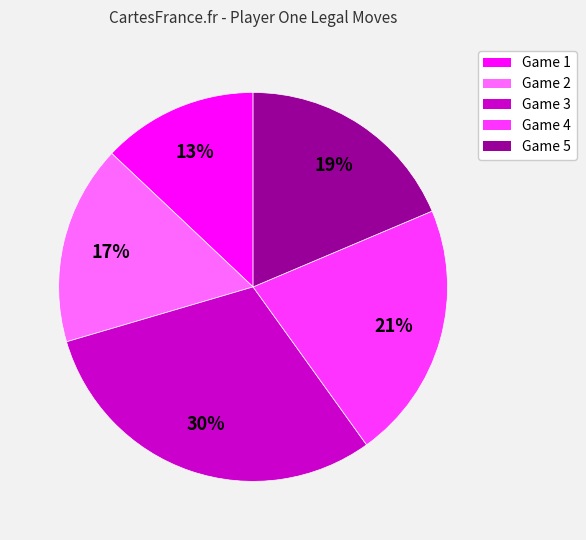

Which category has the smallest portion of the pie?

Game 1